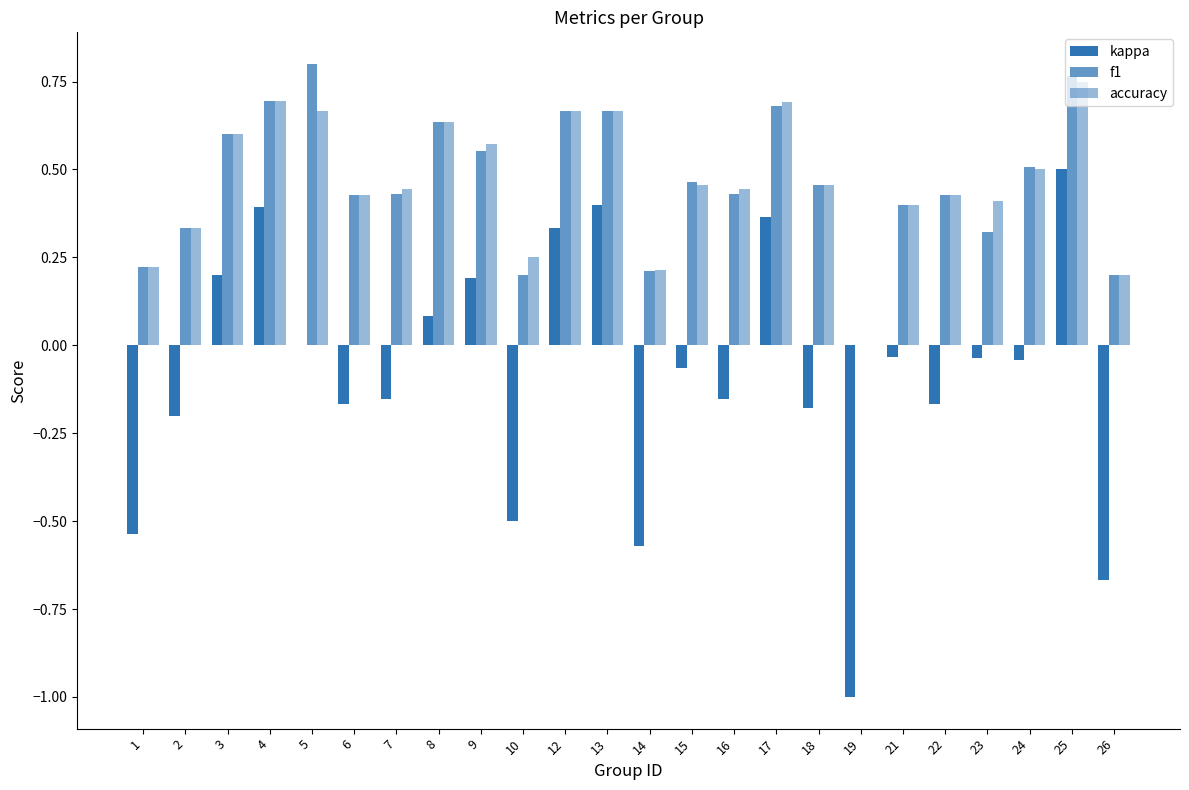

How many accuracy values are between 0 and 1?

24